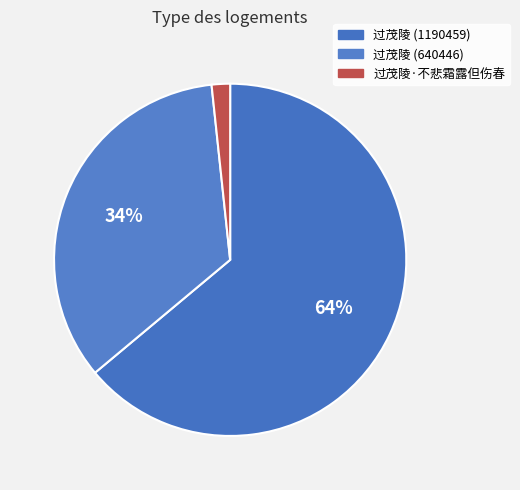

Count the number of slices in the pie.

3